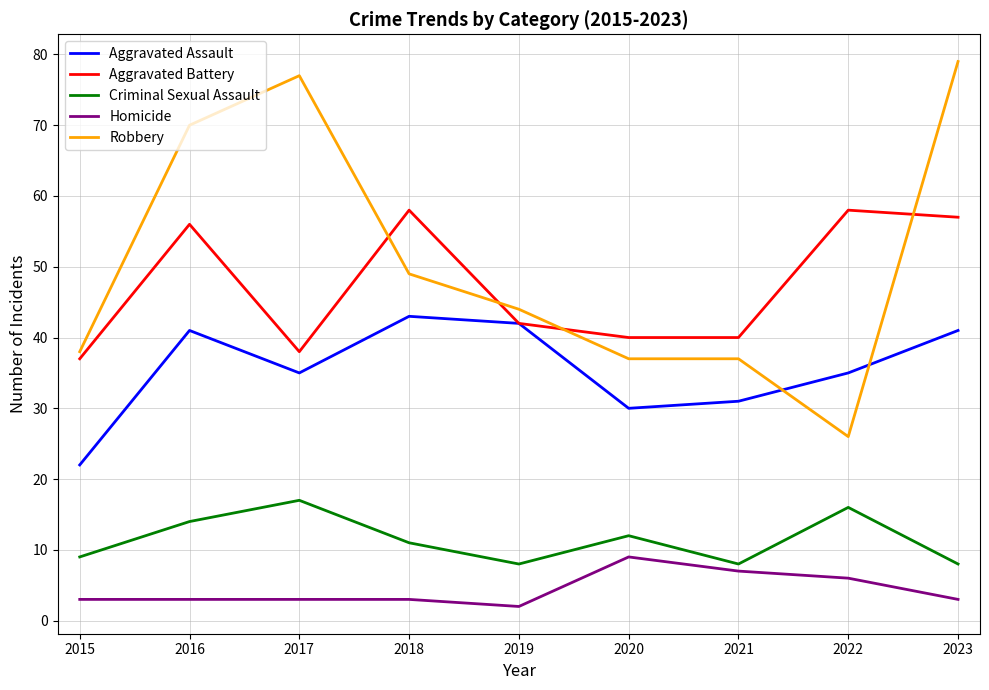

Is the value of Aggravated Assault at 2016 greater than the value of Aggravated Battery at 2019?

No